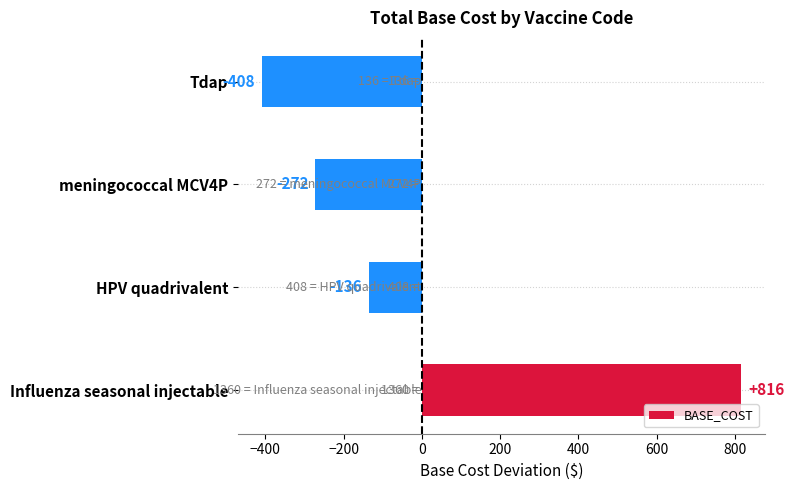

At which label is the value closest to 204?

HPV quadrivalent